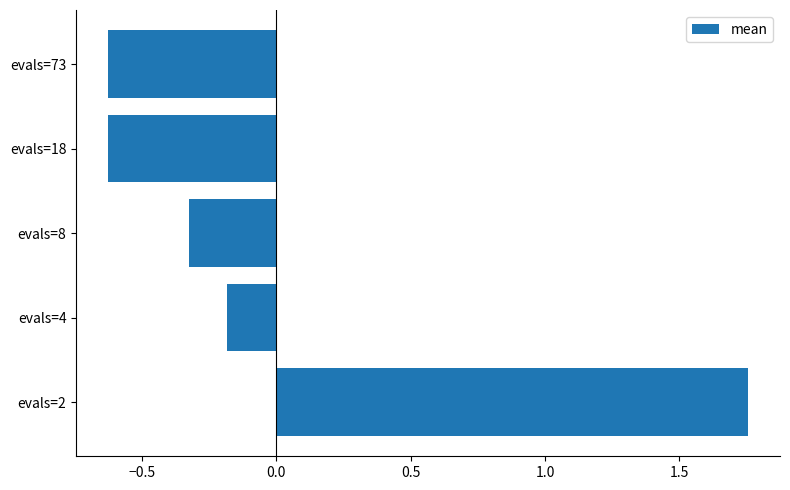

The value at evals=73 is -1.0. True or false?

False